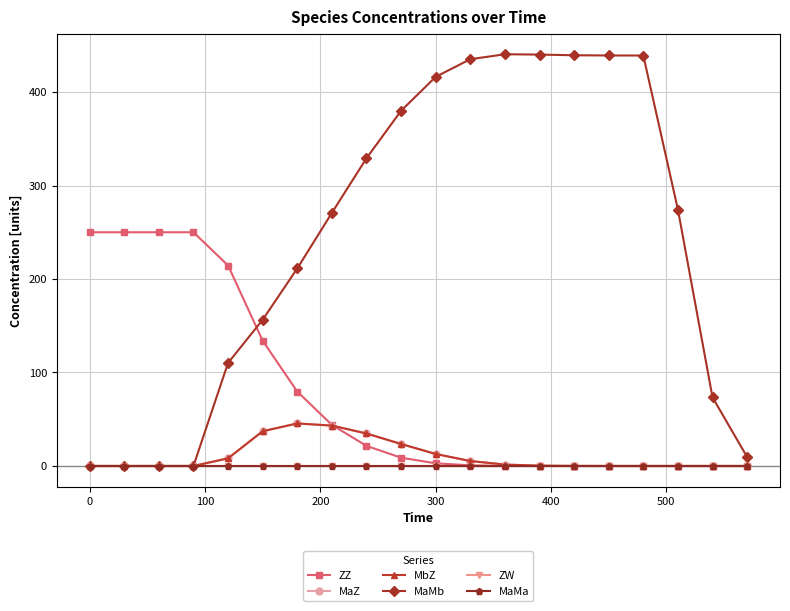

Does the chart have visible grid lines?

Yes